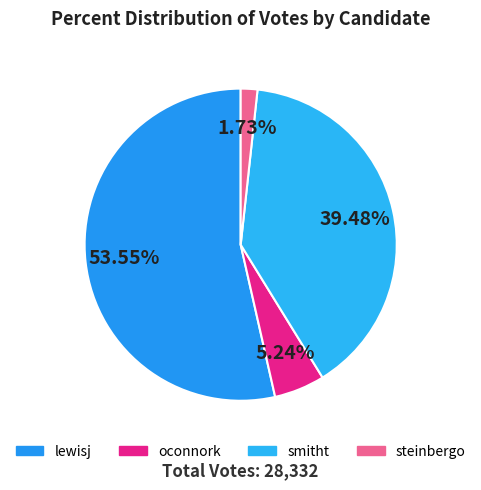

Rank the categories by value from highest to lowest.

lewisj, smitht, oconnork, steinbergo